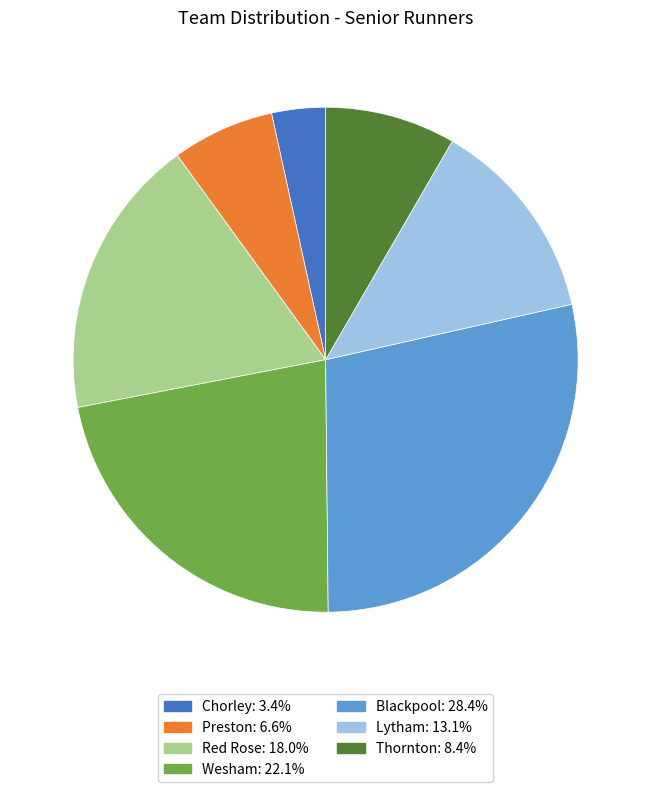

What is the smallest slice in the pie chart?

Chorley